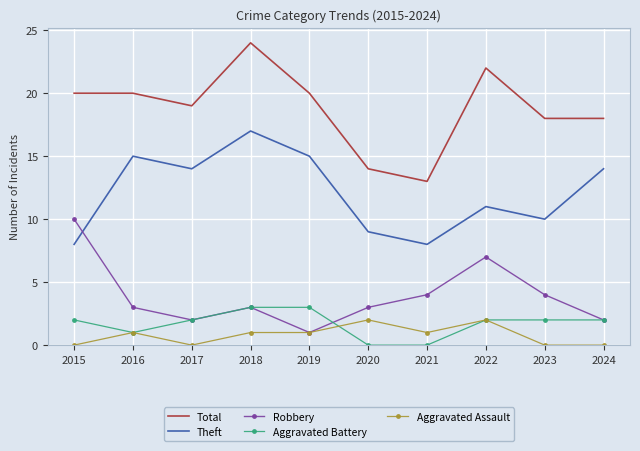

At which category is the sum across all series the highest?

2018